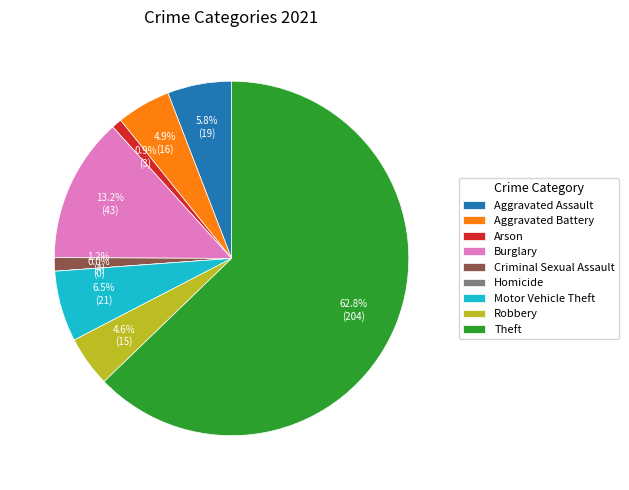

Is there any slice that represents more than half of the pie?

Yes